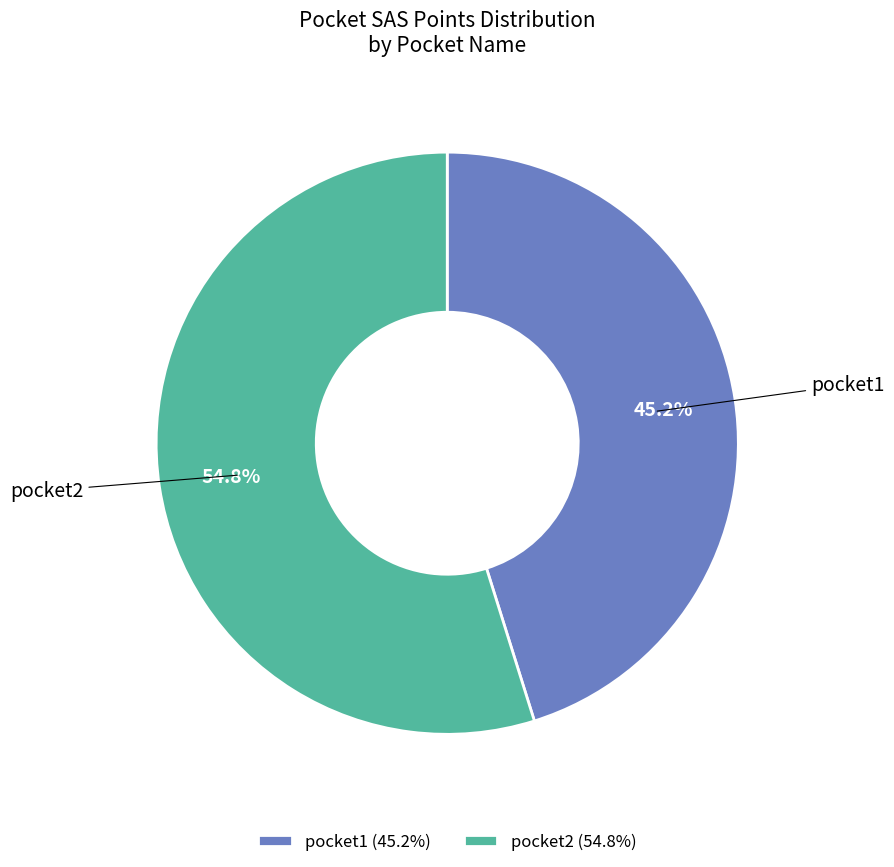

Between pocket2 and pocket1, which is larger?

pocket2